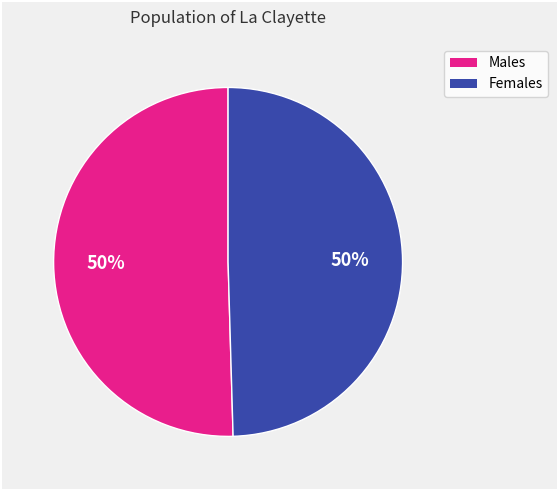

To the nearest percent, what is the average slice percentage?

50%